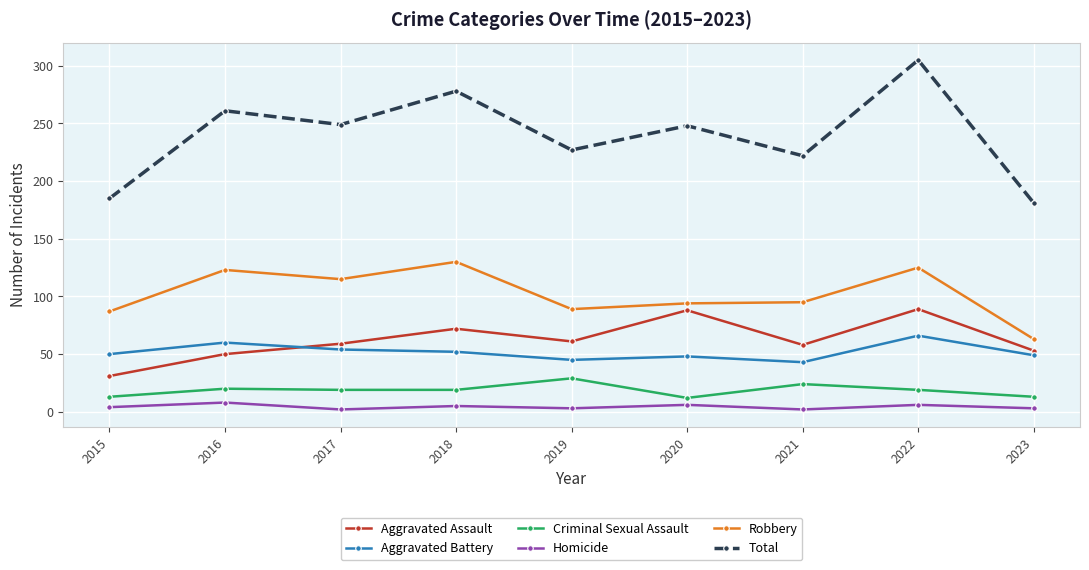

How many distinct data groups are displayed?

6